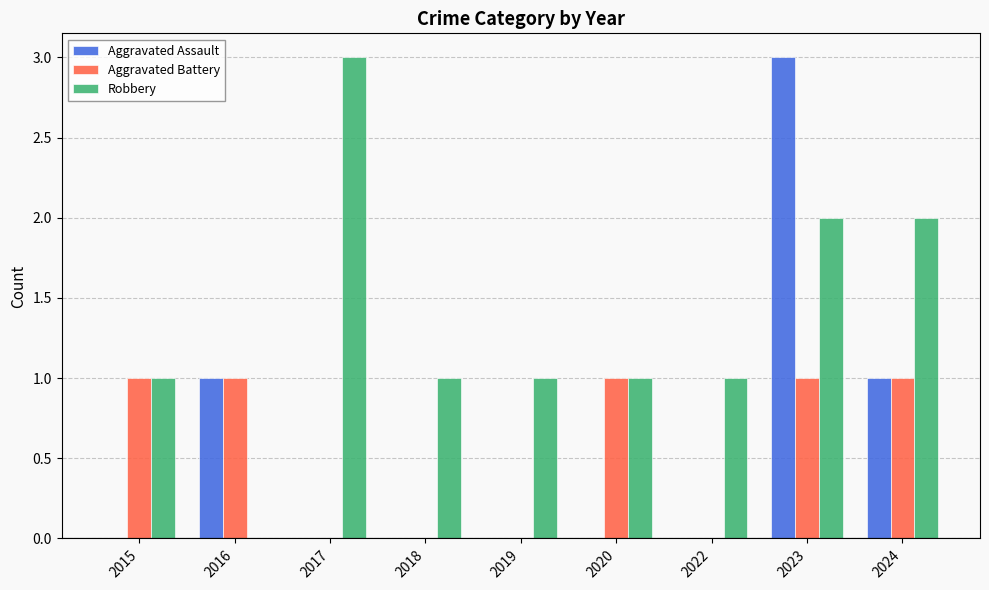

What is the total value across all series at 2022?

1